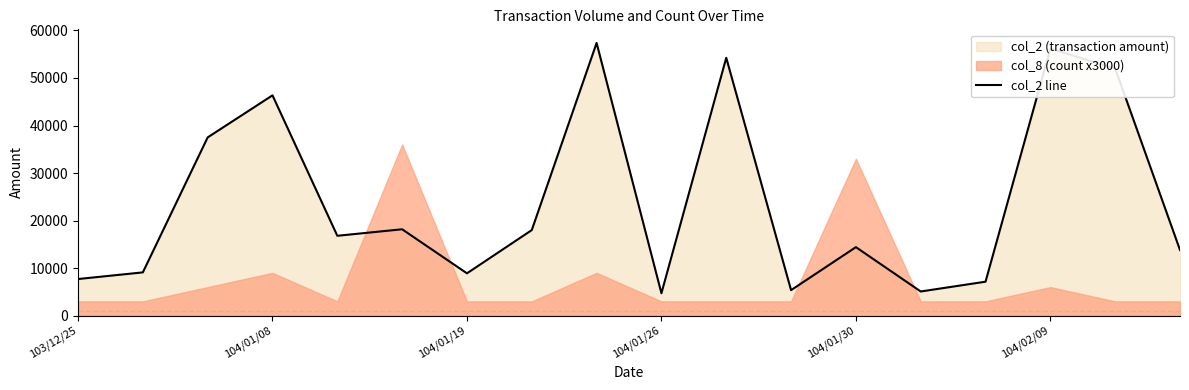

What is the minimum value shown in the chart?

4710